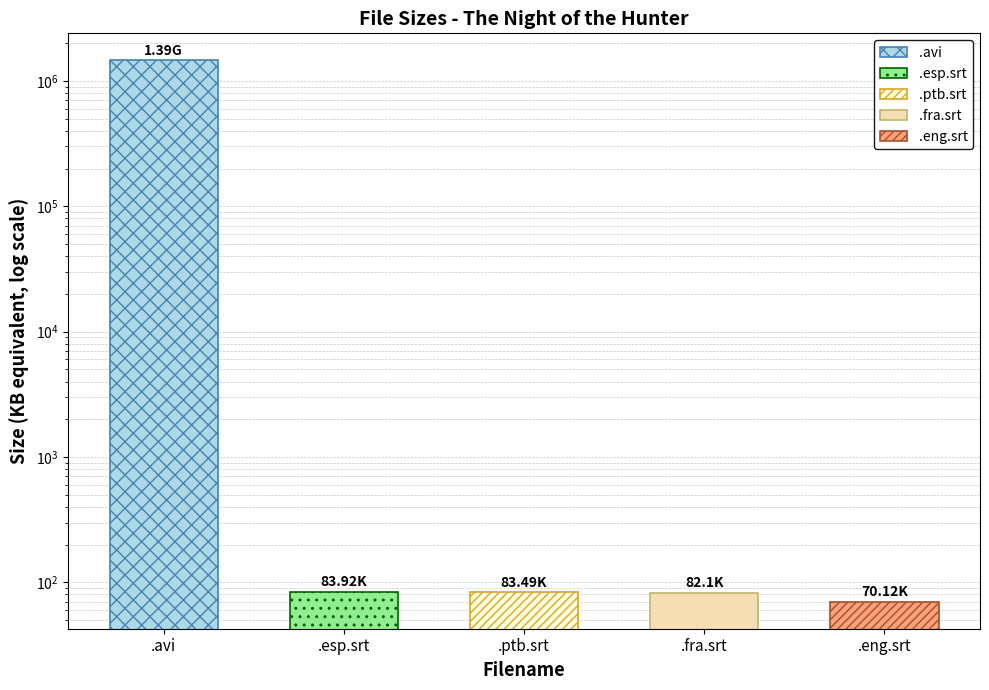

The chart shows a value of 120.9 at .eng.srt. True or false?

False